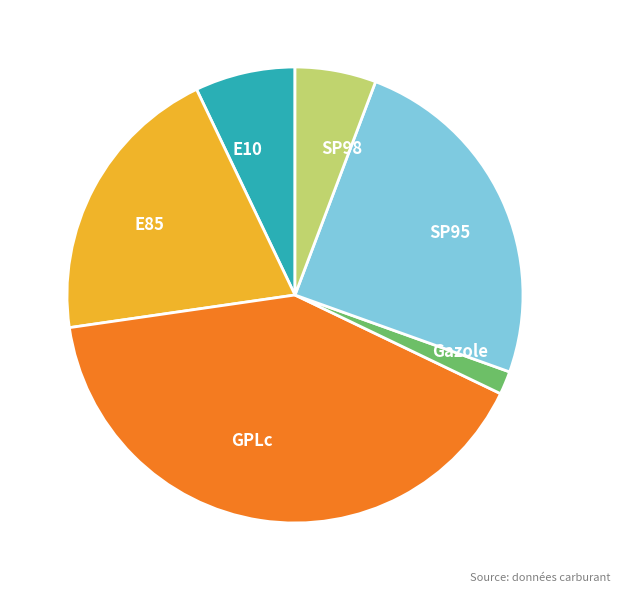

The E85 slice represents 20% of the pie. True or false?

True